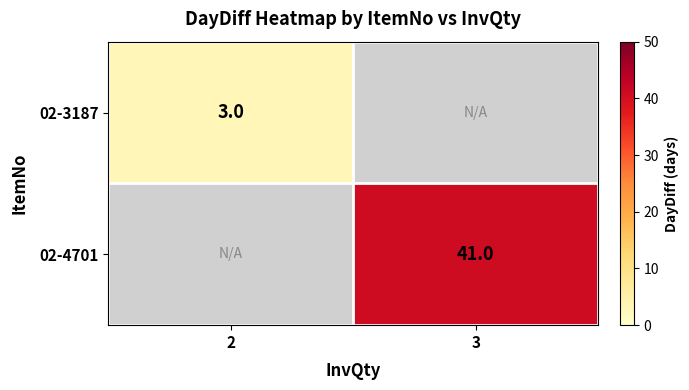

True or false: 02-4701 has a value of 41 at 3.

True